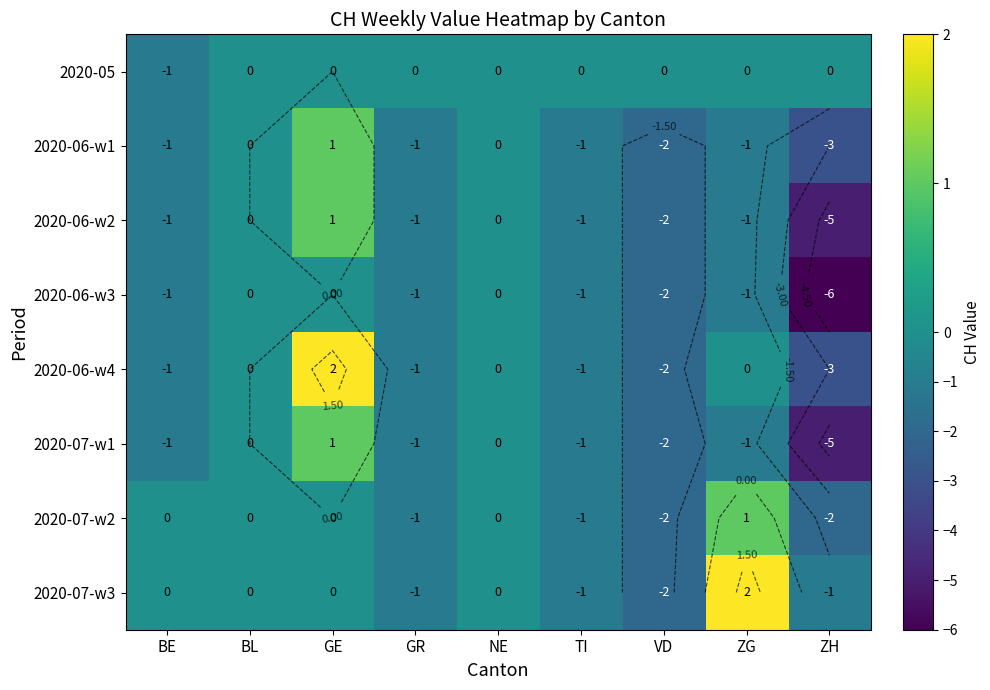

How many values in the 2020-07-w3 series are below 0?

4